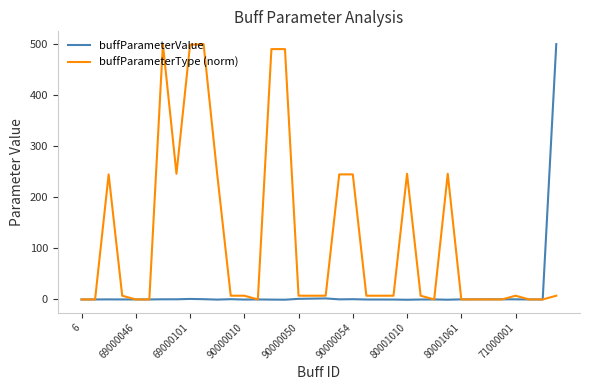

How many lines are shown in the chart?

2